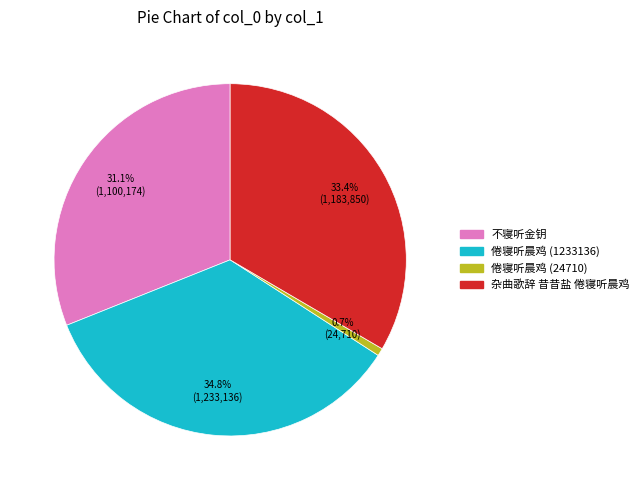

How much of the chart is everything except 倦寝听晨鸡 (1233136)?

65.2%